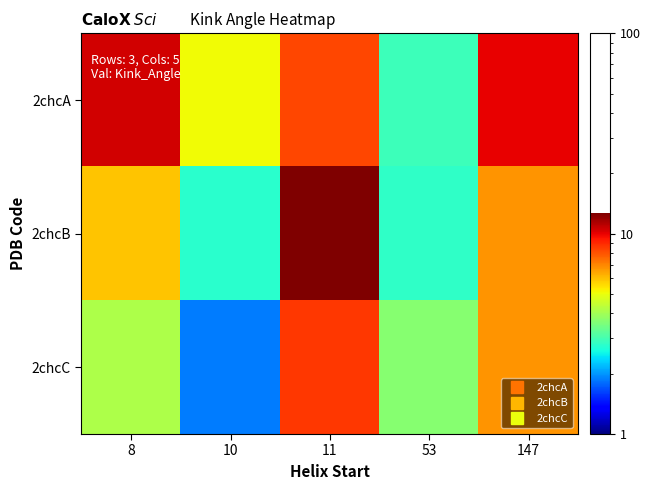

Between 11 and 53, which is larger?

11